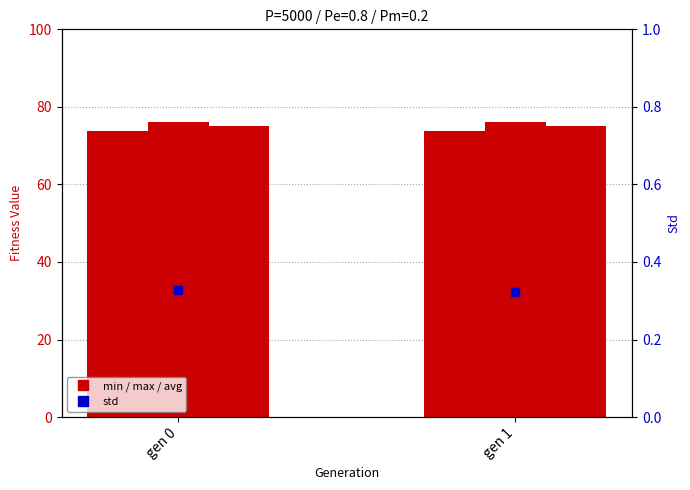

Which series has the largest Y range (max minus min)?

avg